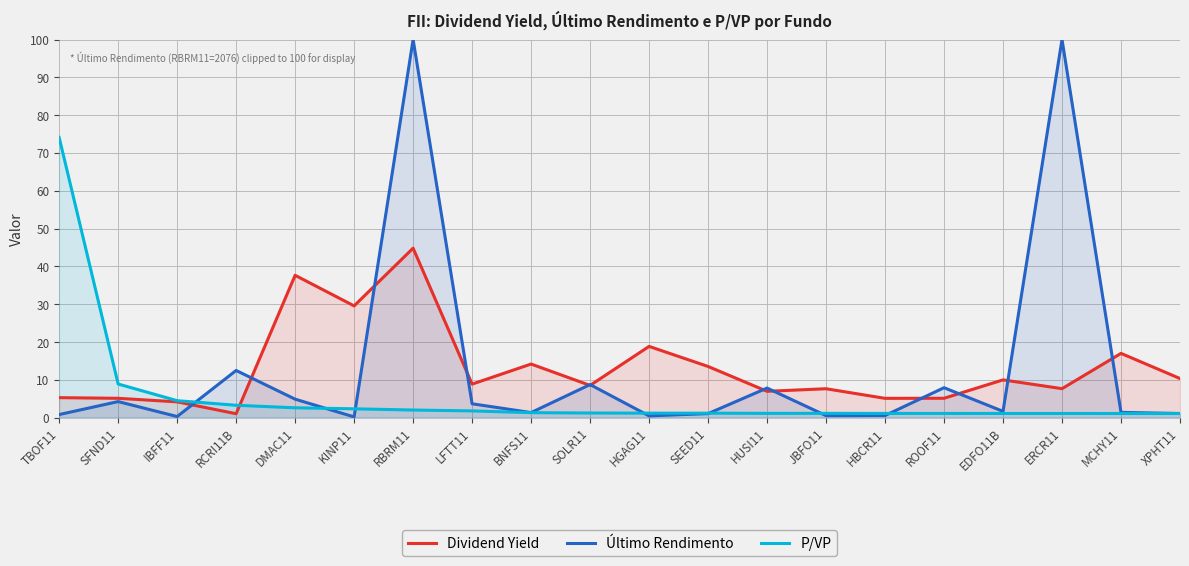

What position from the left is SEED11?

12